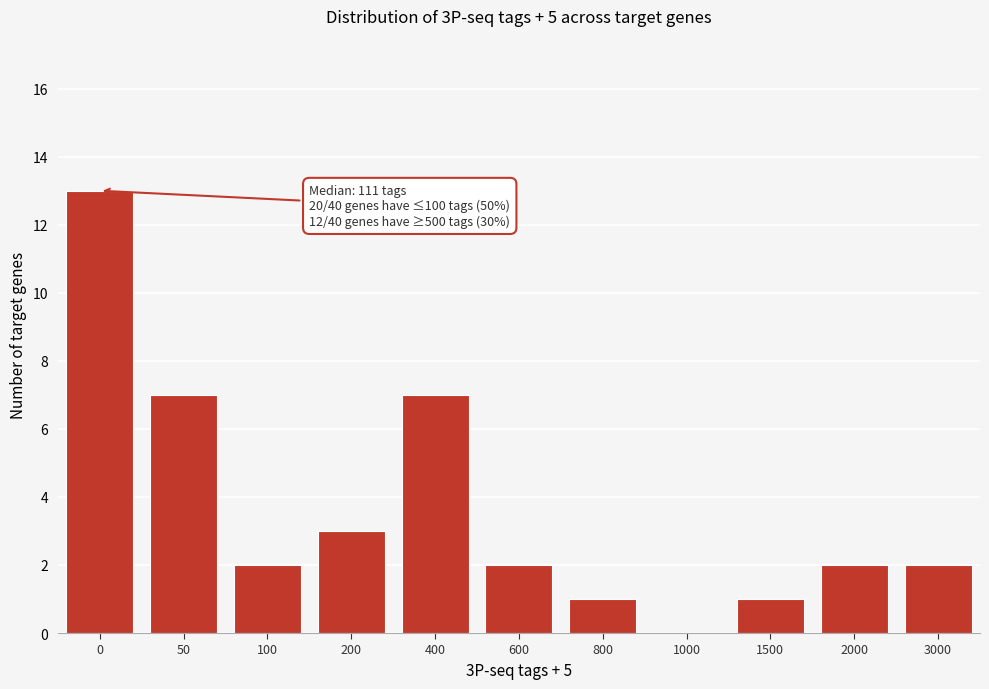

Reading left to right, list all the values displayed in this chart.

0=13	50=7	100=2	200=3	400=7	600=2	800=1	1000=0	1500=1	2000=2	3000=2